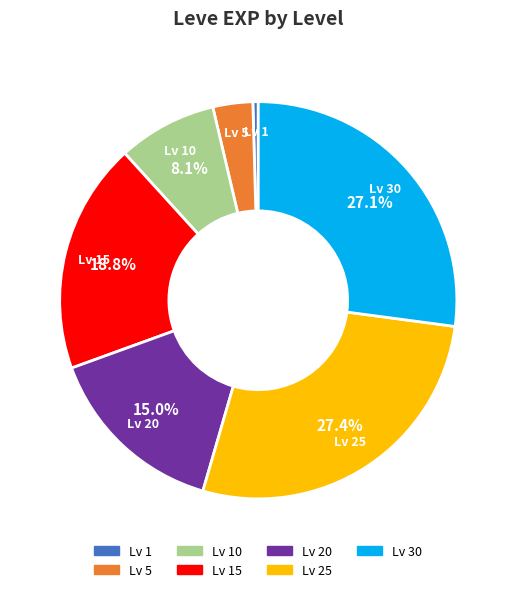

To the nearest percent, what is the average slice percentage?

14%